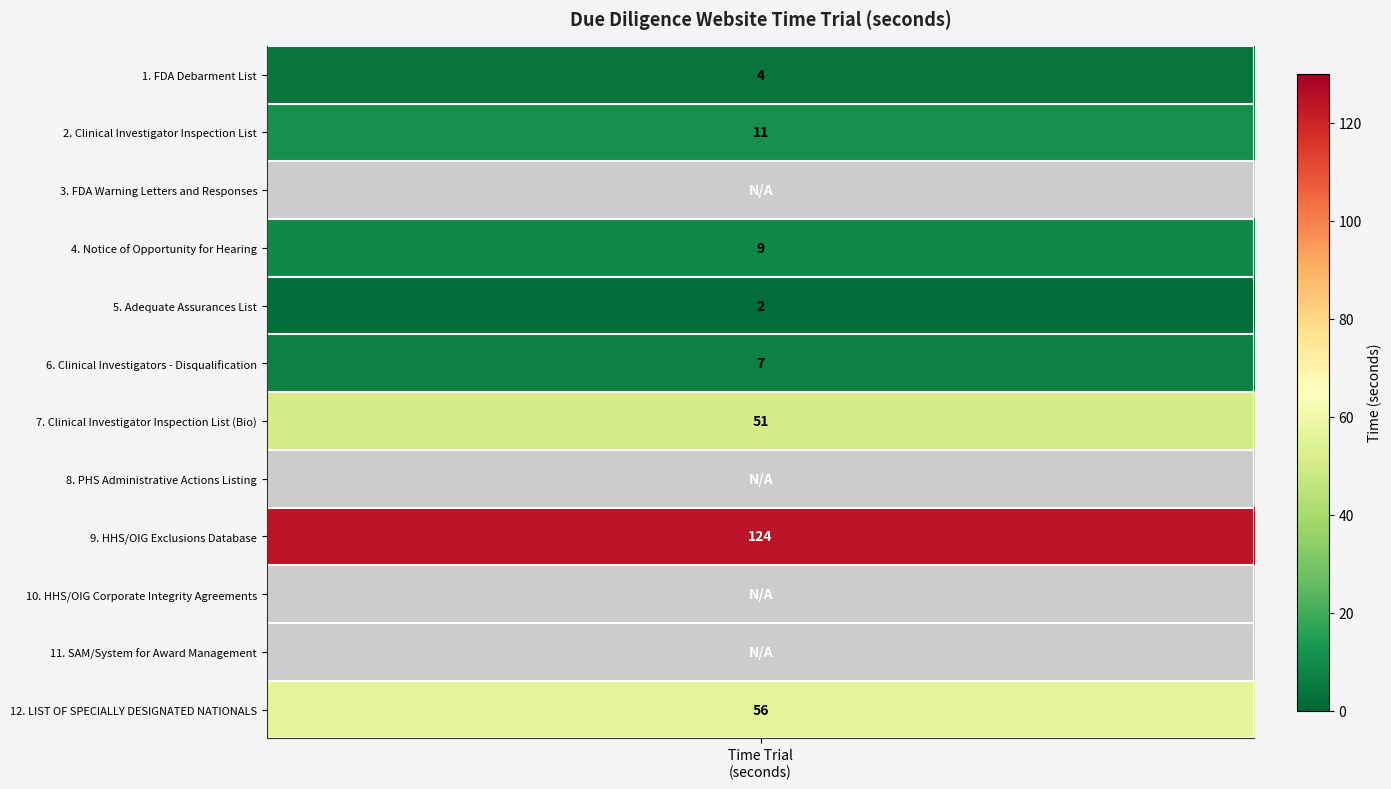

Reading left to right, transcribe all the data shown in this chart.

time_values=4	1=11	2=0	3=9	4=2	5=7	6=51	7=0	8=124	9=0	10=0	11=56